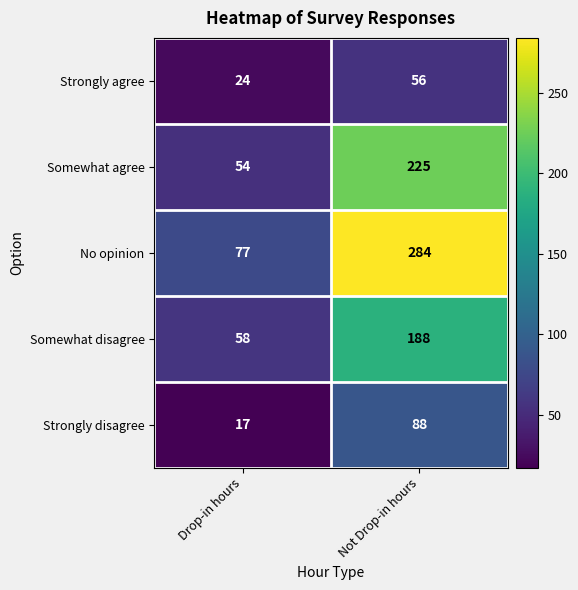

What is the difference between the maximum and minimum values in the No opinion series?

207